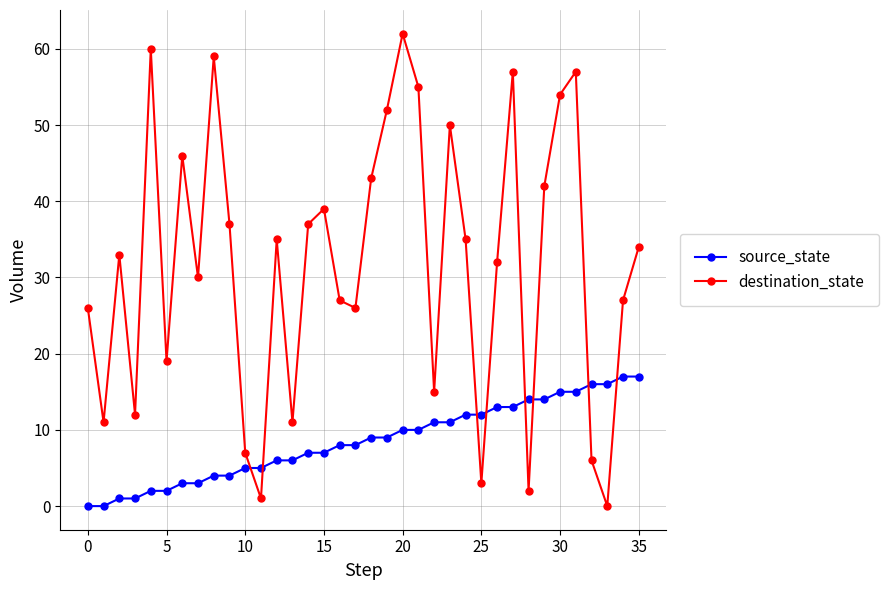

What is the maximum value shown in the chart?

62